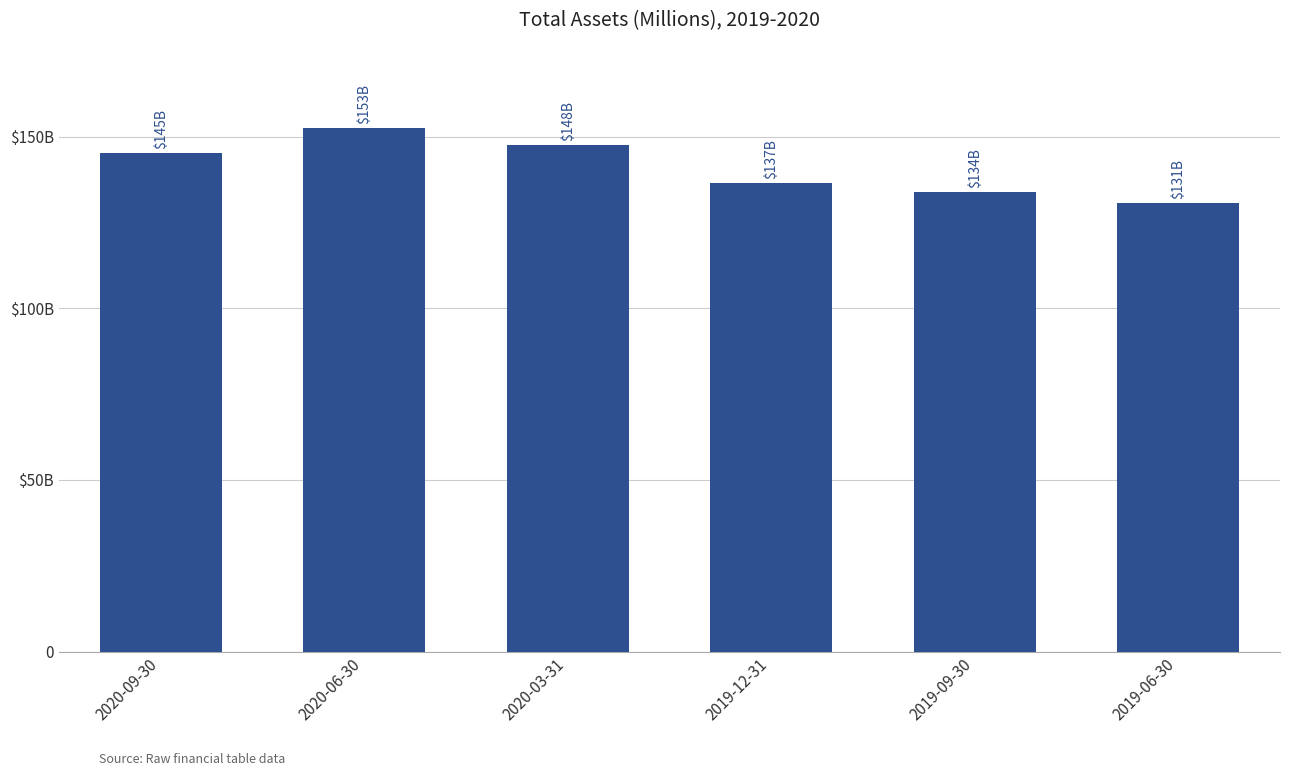

What is the label of the 6th bar from the right?

2020-09-30